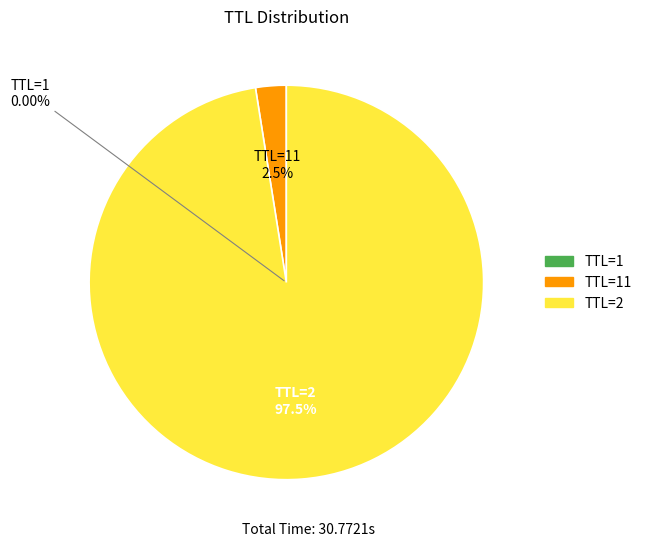

To the nearest percent, what is the difference between the largest and smallest slice percentages?

97%